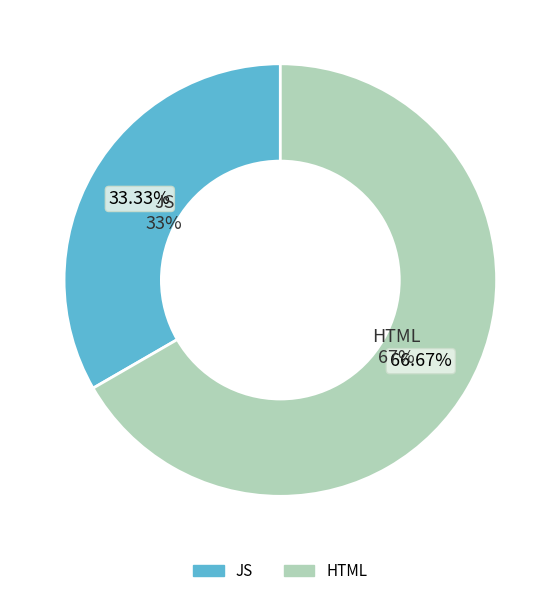

How many segments does this pie chart have?

2